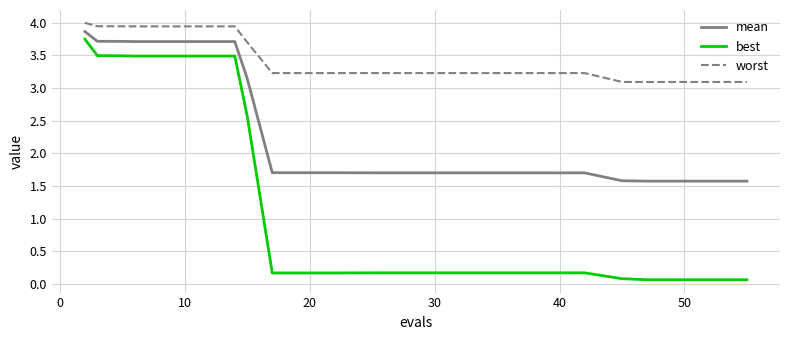

Which series has the largest total across all categories?

worst